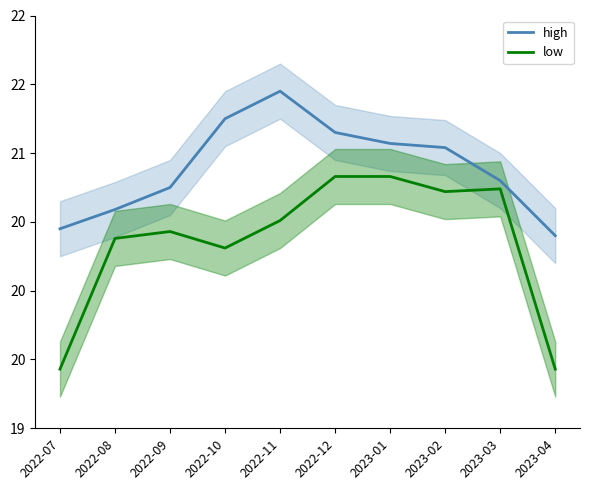

What is the difference between the second highest and minimum values in the high series?

0.9